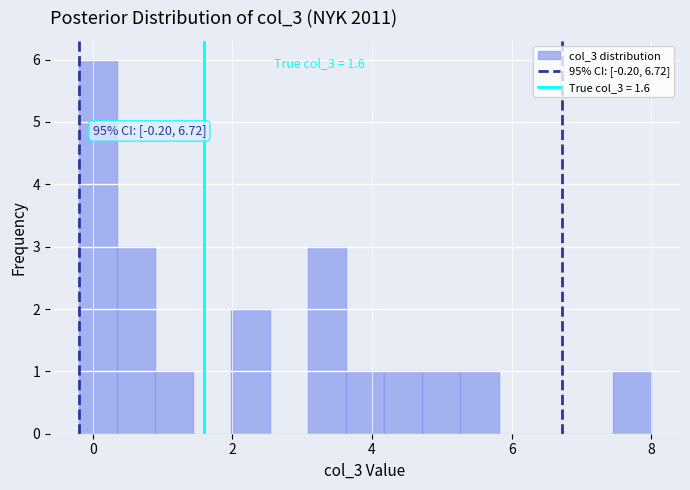

Read against the x-axis, roughly where is the centre of the tallest bar?

0.0